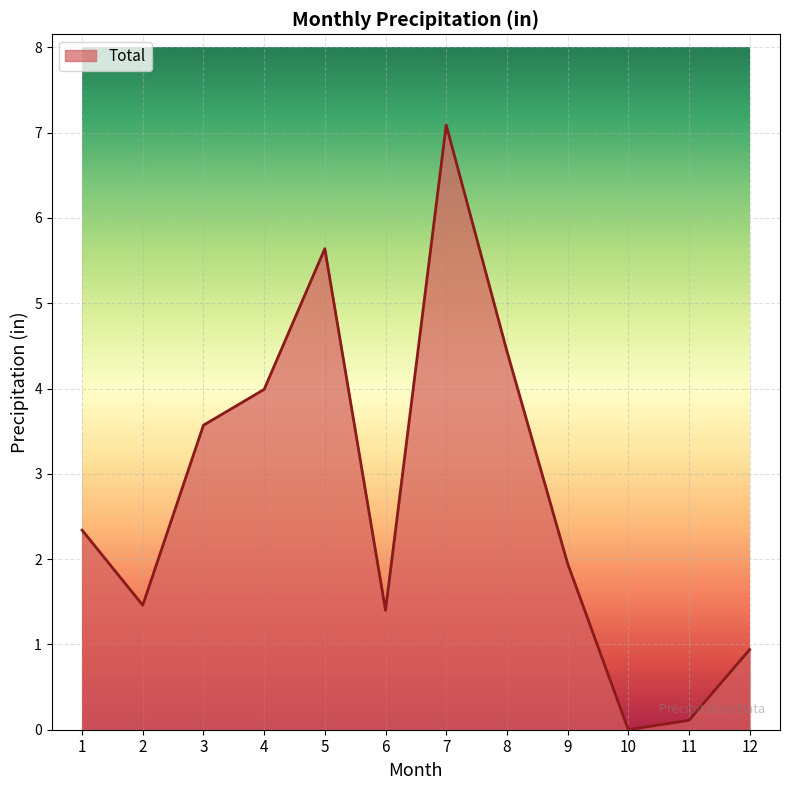

What is the greatest value displayed?

7.1